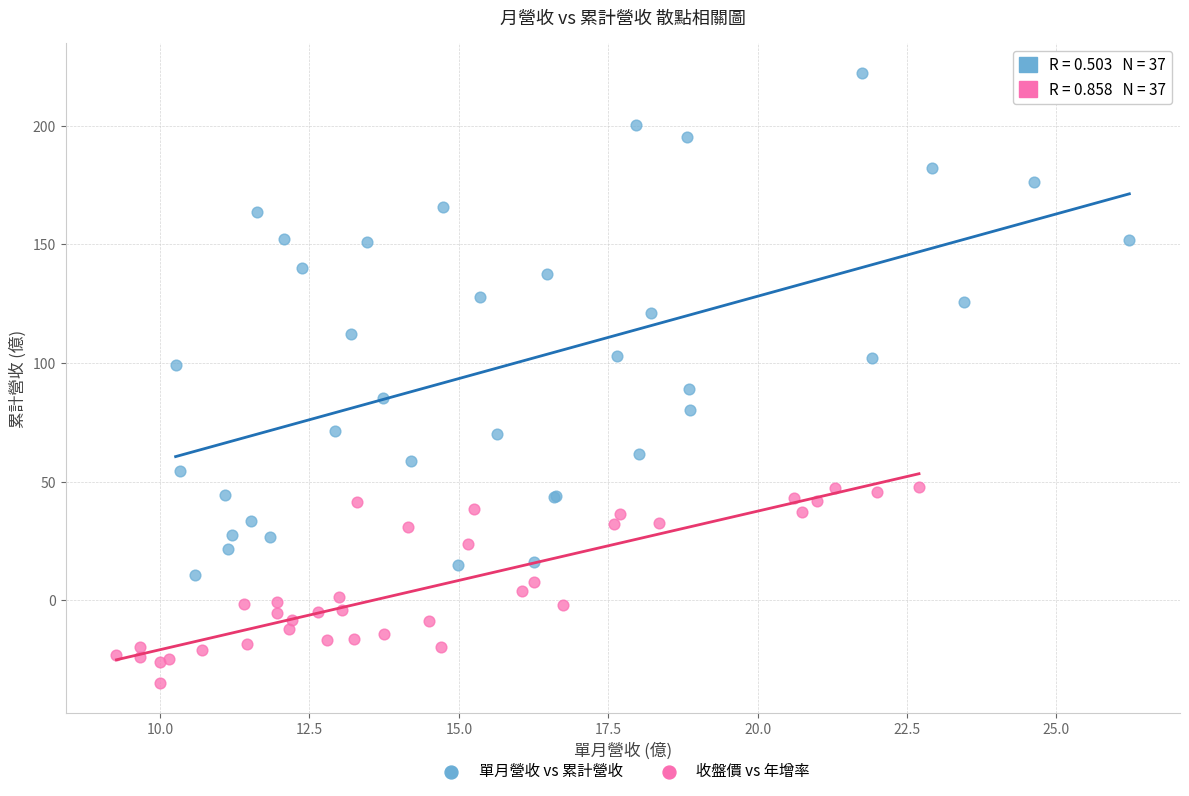

What are all the series names shown in the legend?

單月營收 vs 累計營收, 收盤價 vs 年增率